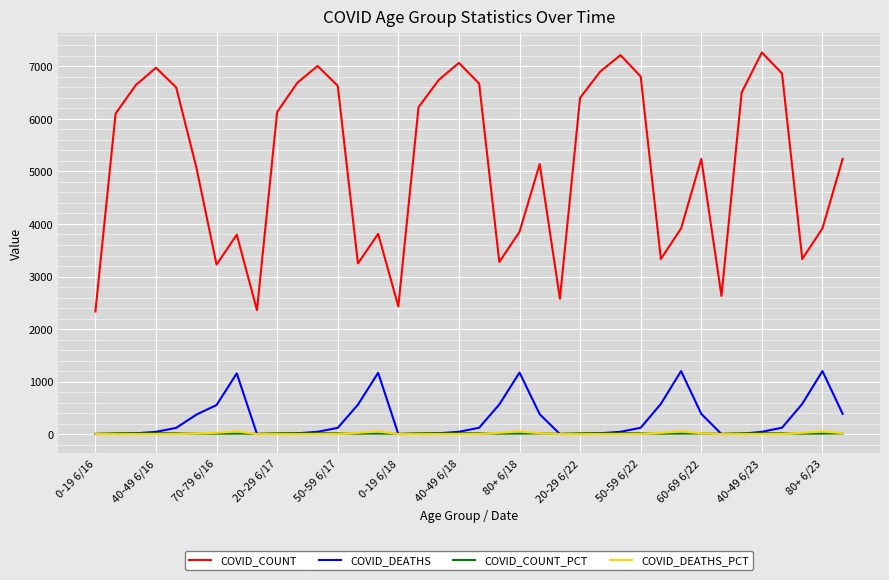

True or false: COVID_COUNT and COVID_DEATHS_PCT cross at least once.

False